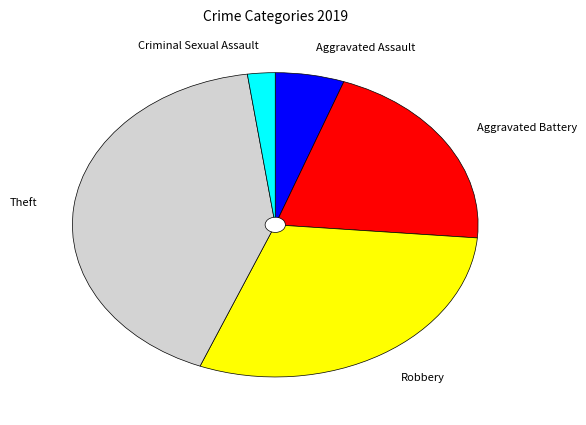

Which slice is the largest?

Theft